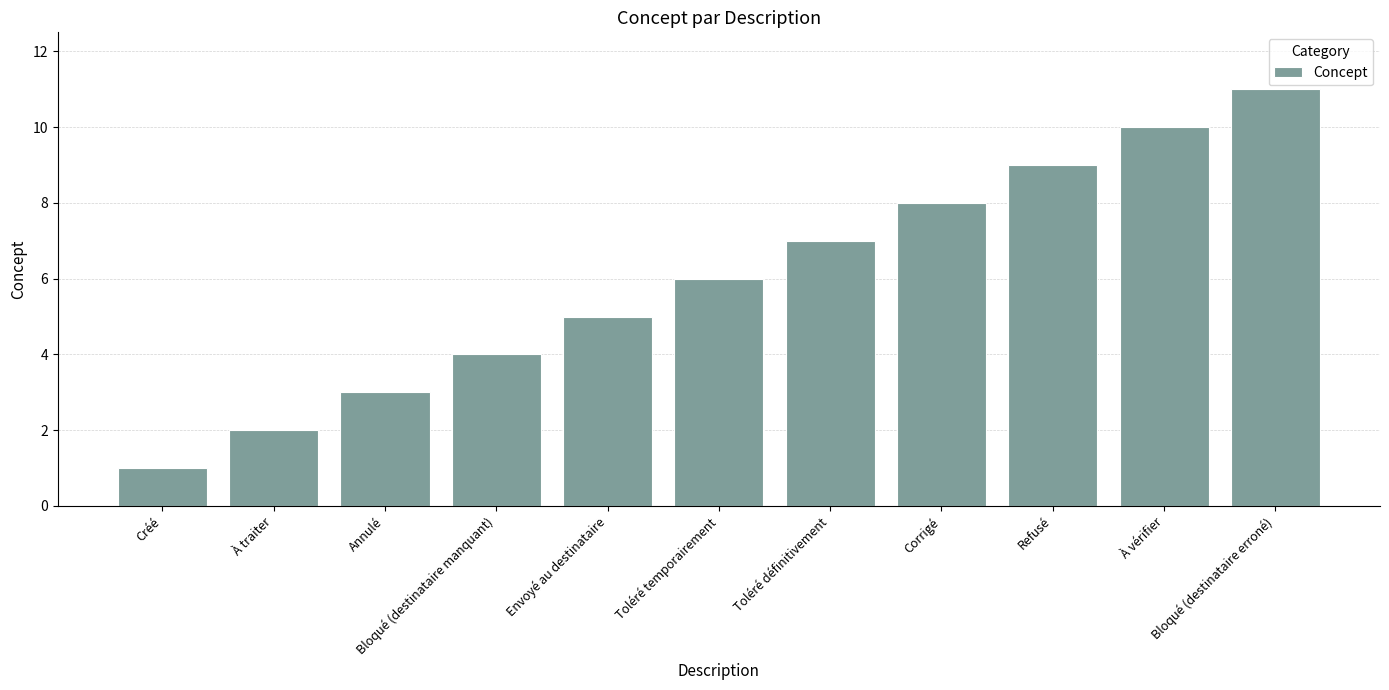

Approximately how many times larger is the value at À traiter compared to Toléré définitivement?

0.3